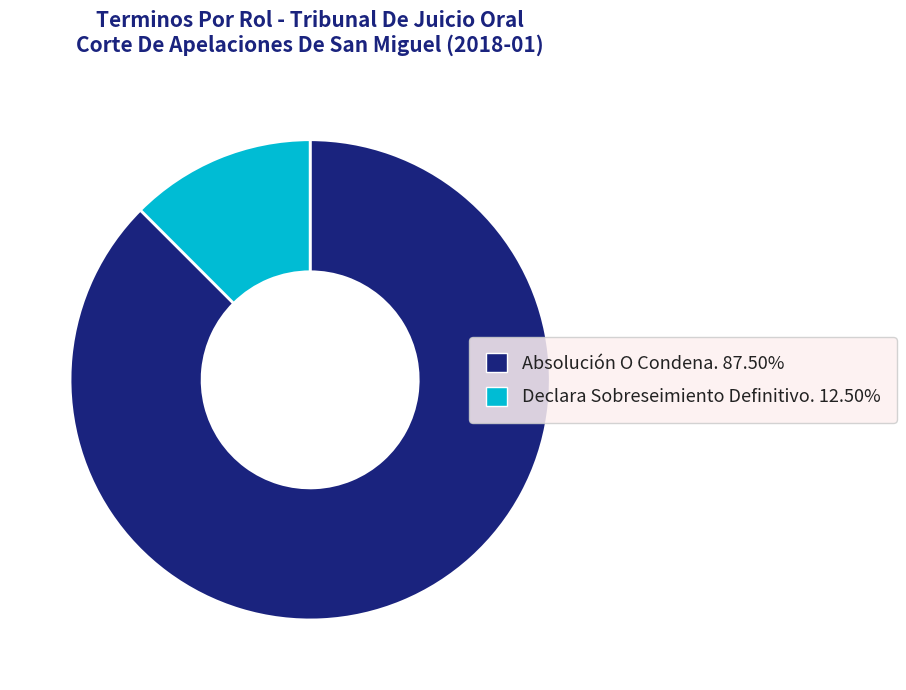

Rank the categories by value from lowest to highest.

Declara Sobreseimiento Definitivo., Absolución O Condena.